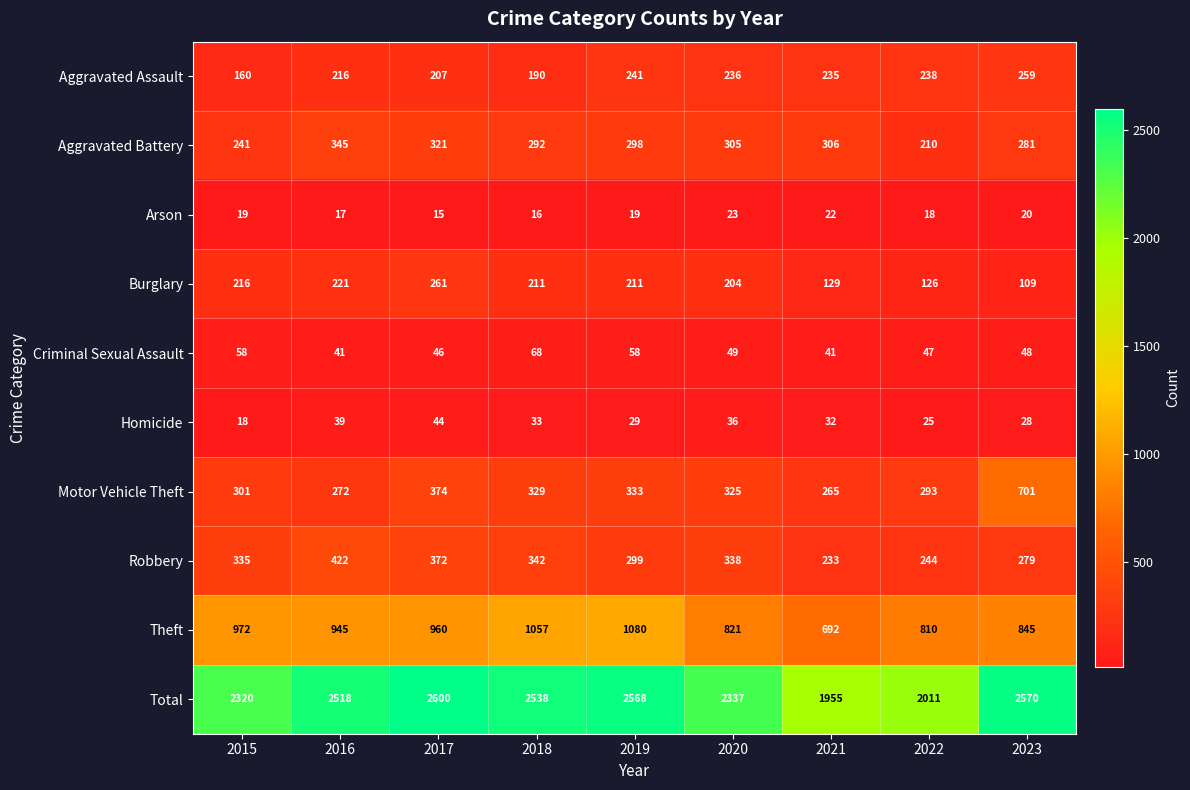

Count the number of categories in the chart.

9